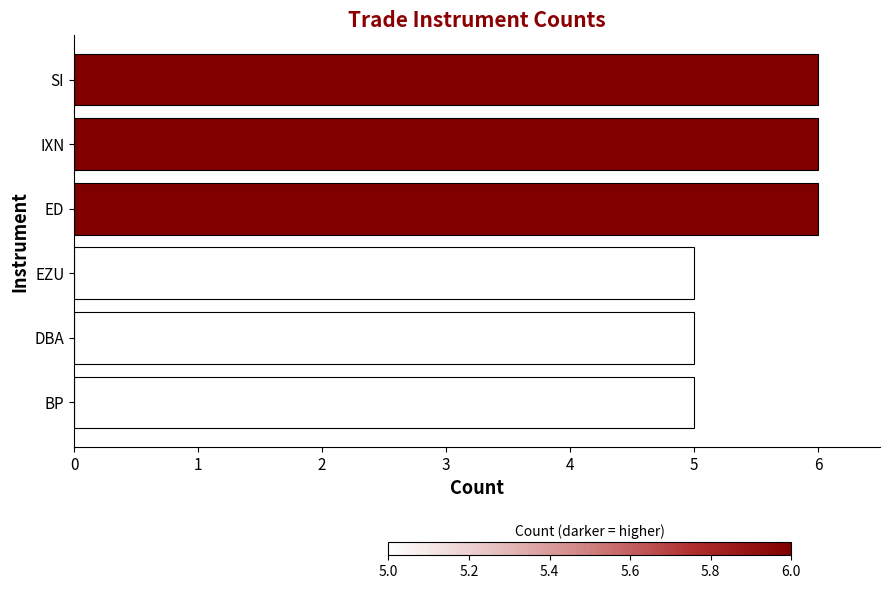

Is it true that the value at SI is 6?

True